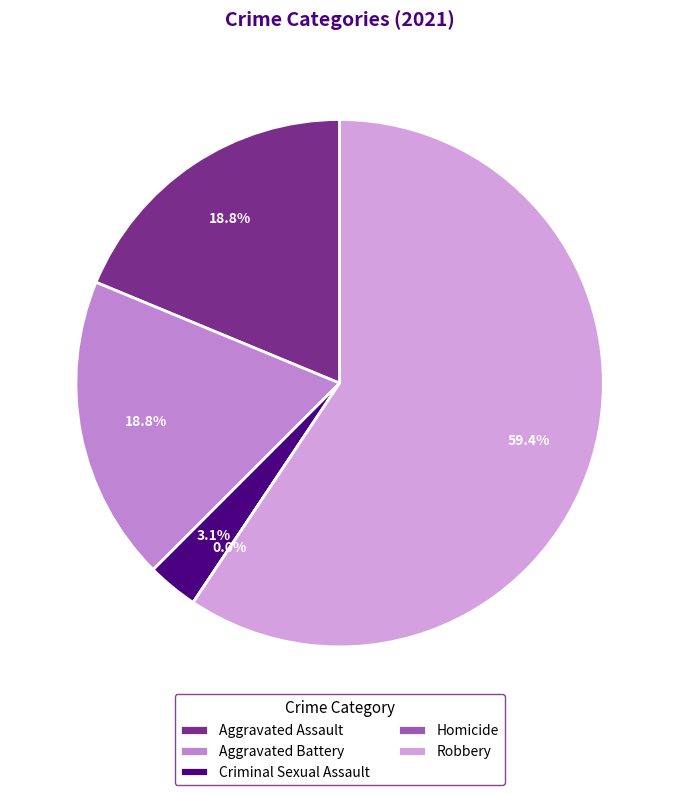

What is the ratio of the value at Criminal Sexual Assault to the value at Aggravated Battery?

0.2